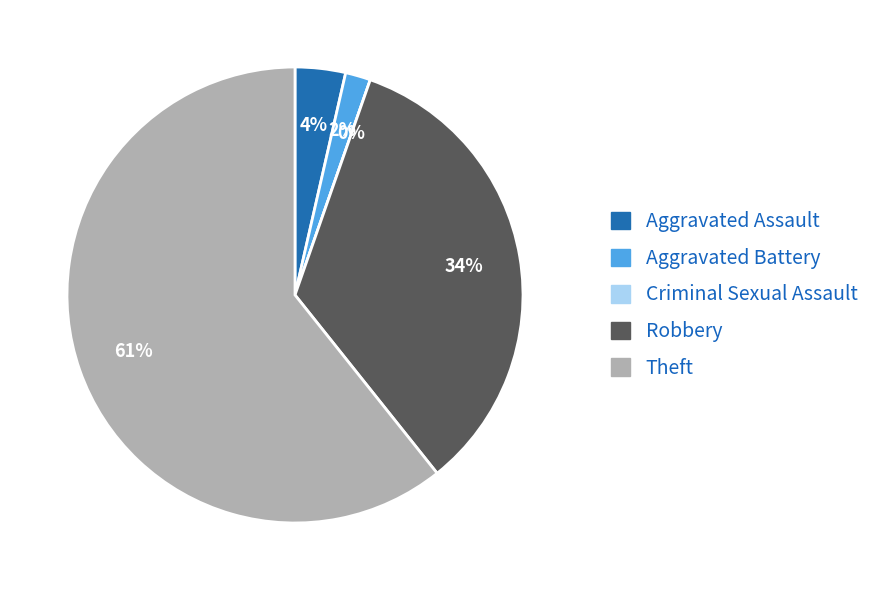

What is the largest slice in the pie chart?

Theft